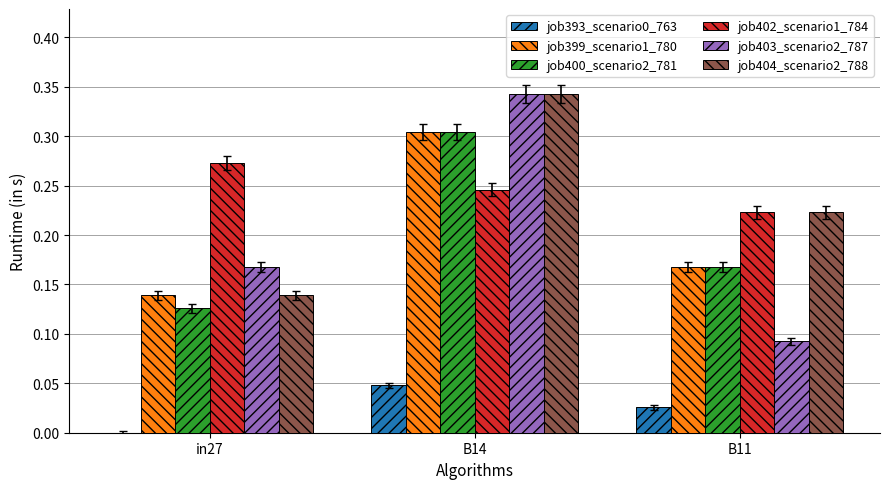

Is the value of job402_scenario1_784 at in27 greater than the value of job404_scenario2_788 at in27?

Yes